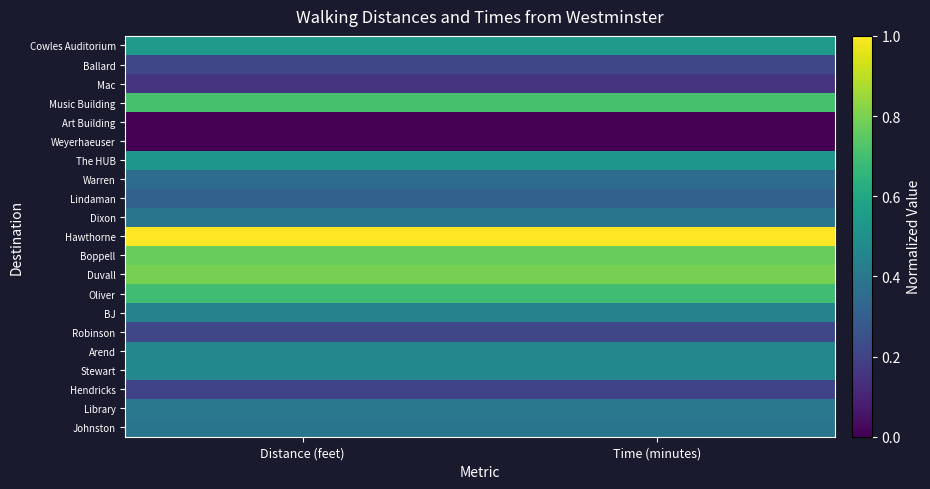

Reading left to right, transcribe all the data shown in this chart.

Johnston: Distance (feet)=0.4	Time (minutes)=0.4
Library: Distance (feet)=0.4	Time (minutes)=0.4
Hendricks: Distance (feet)=0.2	Time (minutes)=0.2
Stewart: Distance (feet)=0.5	Time (minutes)=0.5
Arend: Distance (feet)=0.5	Time (minutes)=0.5
Robinson: Distance (feet)=0.2	Time (minutes)=0.2
BJ: Distance (feet)=0.4	Time (minutes)=0.4
Oliver: Distance (feet)=0.7	Time (minutes)=0.7
Duvall: Distance (feet)=0.8	Time (minutes)=0.8
Boppell: Distance (feet)=0.8	Time (minutes)=0.8
Hawthorne: Distance (feet)=1.0	Time (minutes)=1.0
Dixon: Distance (feet)=0.4	Time (minutes)=0.4
Lindaman: Distance (feet)=0.3	Time (minutes)=0.3
Warren: Distance (feet)=0.4	Time (minutes)=0.4
The HUB: Distance (feet)=0.5	Time (minutes)=0.5
Weyerhaeuser: Distance (feet)=0.0	Time (minutes)=0.0
Art Building: Distance (feet)=0.0	Time (minutes)=0.0
Music Building: Distance (feet)=0.7	Time (minutes)=0.7
Mac: Distance (feet)=0.2	Time (minutes)=0.2
Ballard: Distance (feet)=0.2	Time (minutes)=0.2
Cowles Auditorium: Distance (feet)=0.5	Time (minutes)=0.5